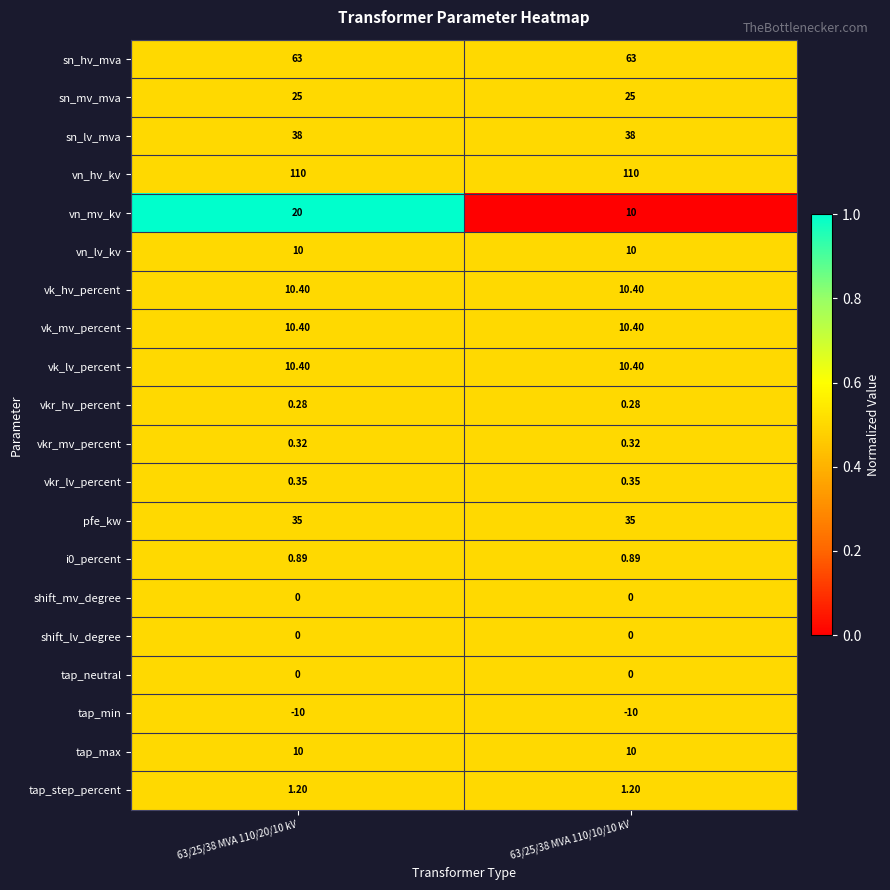

Which series has the largest total across all categories?

vn_hv_kv